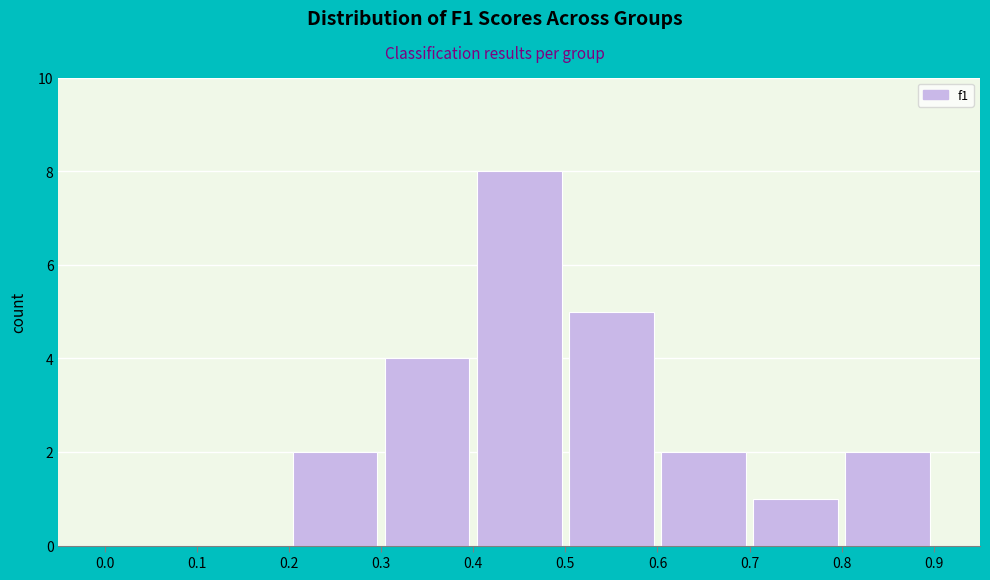

Reading left to right, list every bar in this chart as the range it spans on the x-axis followed by its height. The values are not printed on the chart, so give them approximately, as read against the axis.

0.0 to 0.1: 0
0.1 to 0.2: 0
0.2 to 0.3: 2
0.3 to 0.4: 4
0.4 to 0.5: 8
0.5 to 0.6: 5
0.6 to 0.7: 2
0.7 to 0.8: 1
0.8 to 0.9: 2